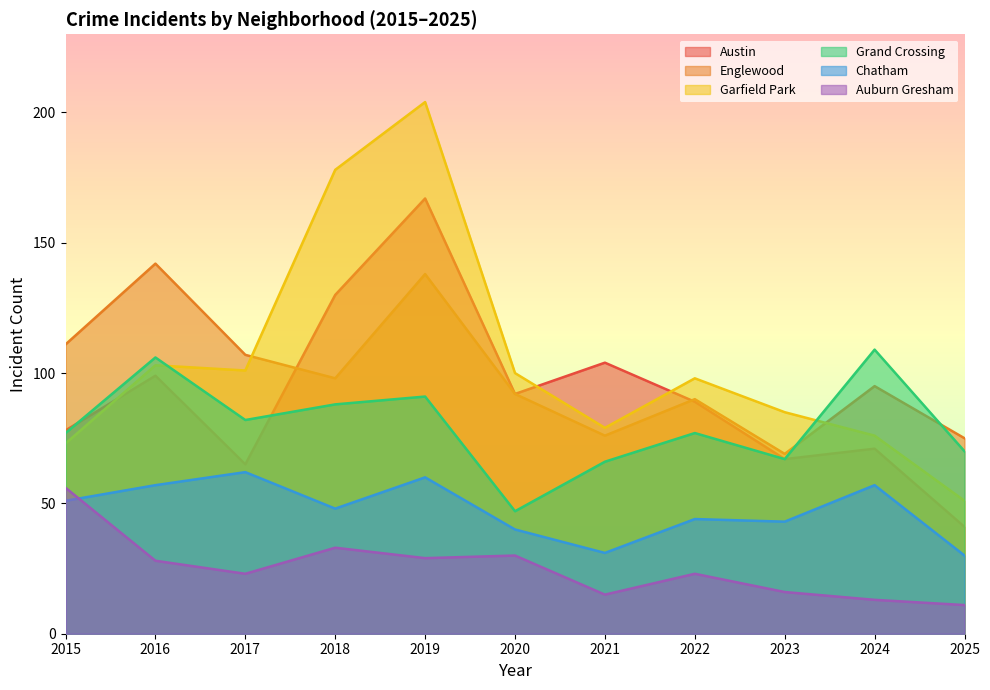

Does the chart display data point markers on the line(s)?

No